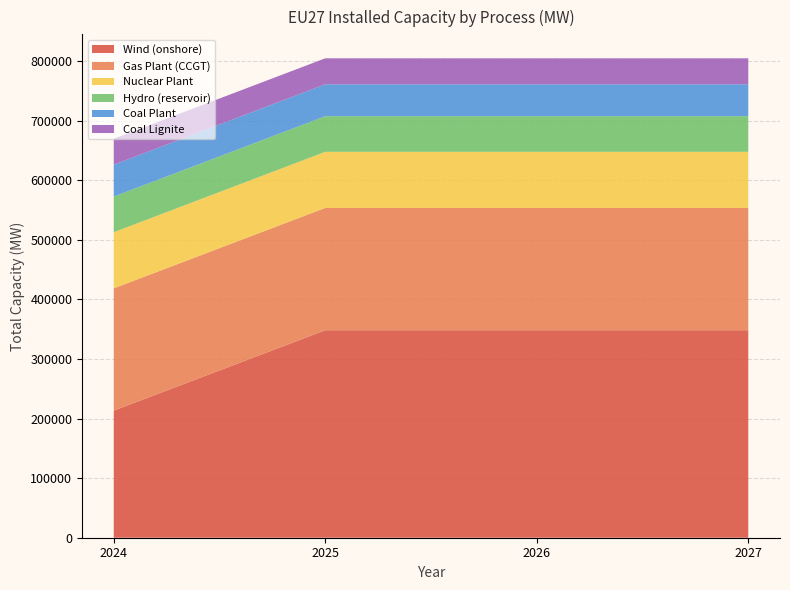

Reading right to left, list all the values displayed in this chart.

Wind (onshore): 2027=348357.5	2026=348357.5	2025=348357.5	2024=213334.8
Gas Plant (CCGT): 2027=205338.4	2026=205338.4	2025=205338.4	2024=205338.4
Nuclear Plant: 2027=94200.0	2026=94200.0	2025=94200.0	2024=94200.0
Hydro (reservoir): 2027=59840.0	2026=59840.0	2025=59840.0	2024=59840.0
Coal Plant: 2027=53560.0	2026=53560.0	2025=53560.0	2024=53560.0
Coal Lignite: 2027=43590.0	2026=43590.0	2025=43590.0	2024=43590.0